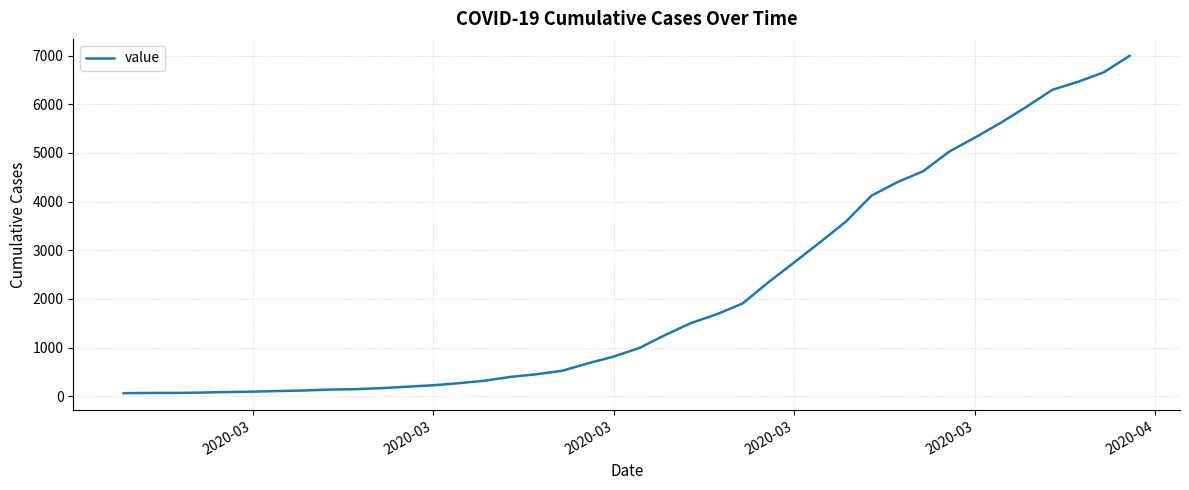

What is the maximum value shown in the chart?

6995